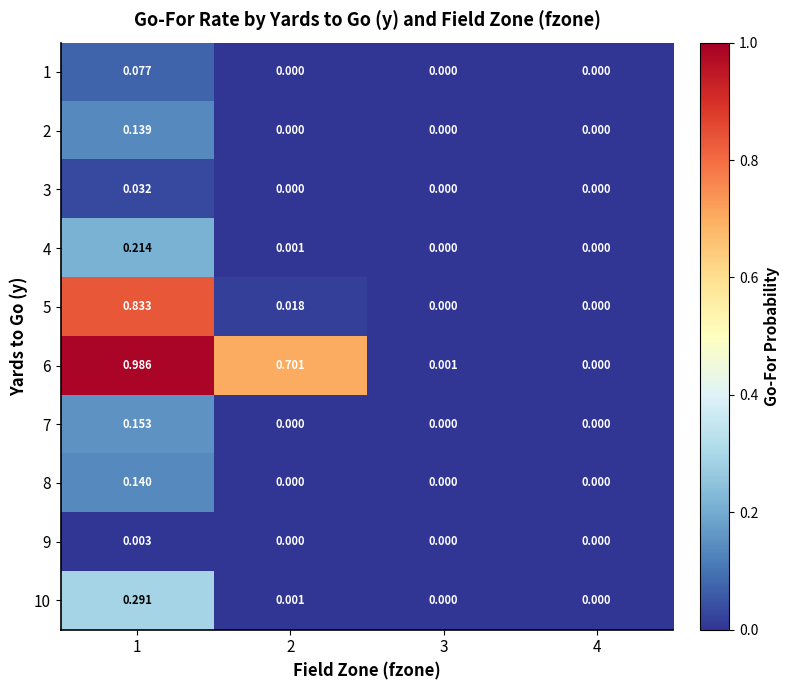

Which series has the largest total across all categories?

6